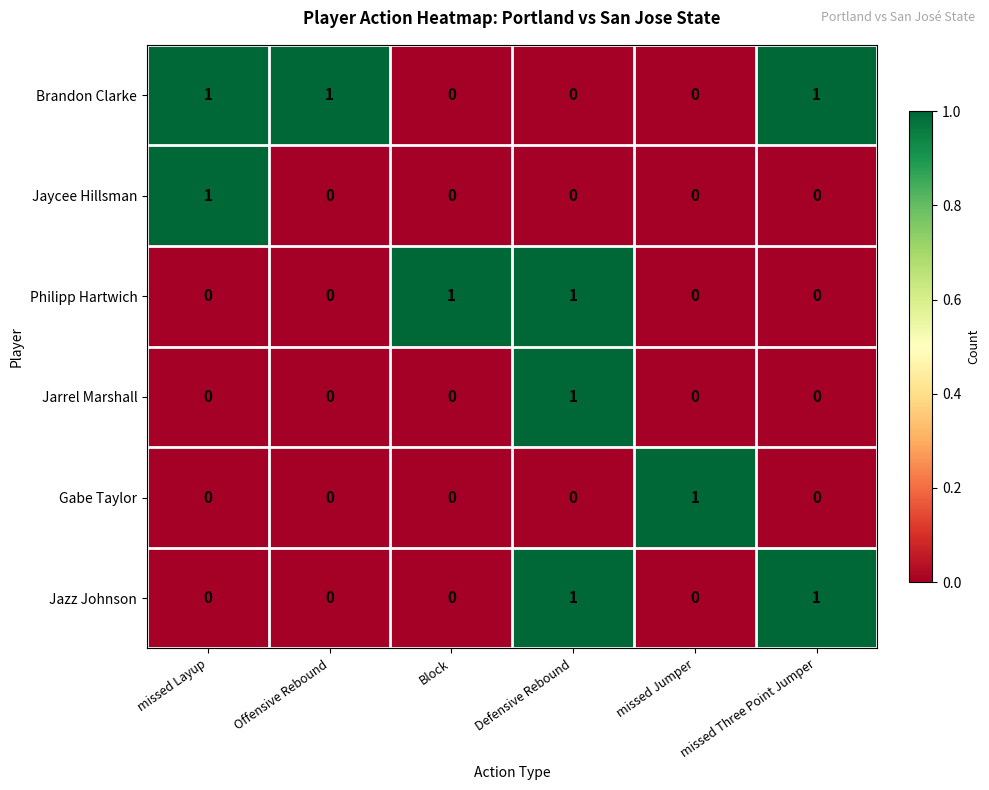

Count the Jarrel Marshall values in the range 0 to 1.

6